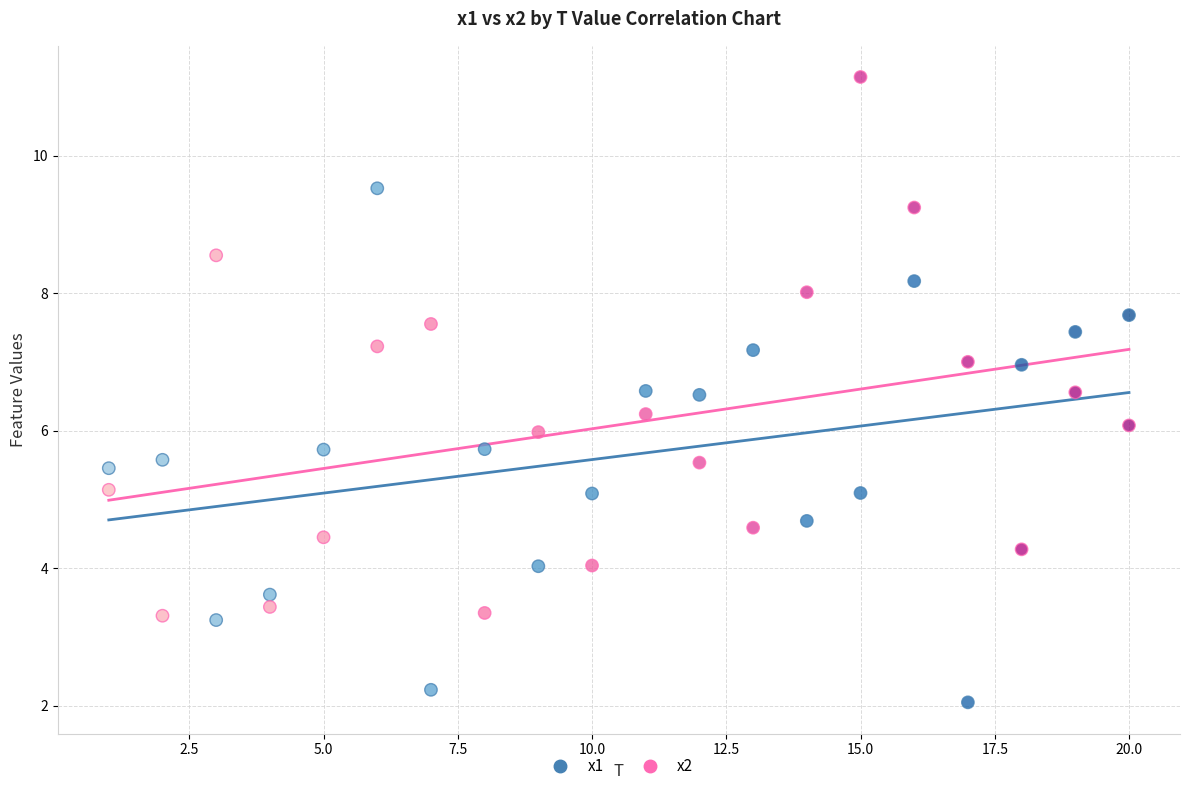

Which series reaches the maximum Y coordinate?

x2